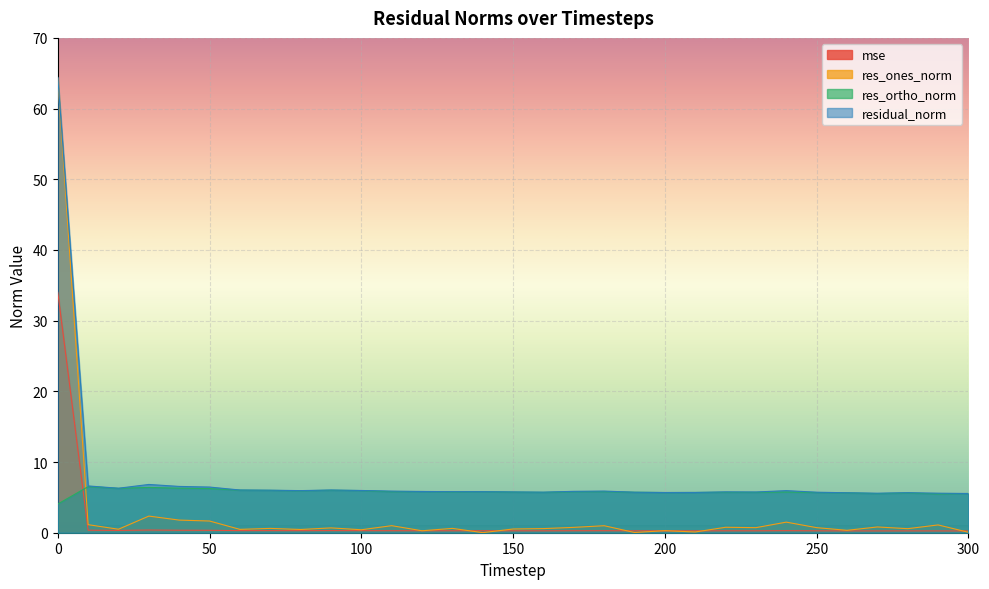

List the series in order of their peak value, lowest first.

res_ortho_norm, mse, res_ones_norm, residual_norm